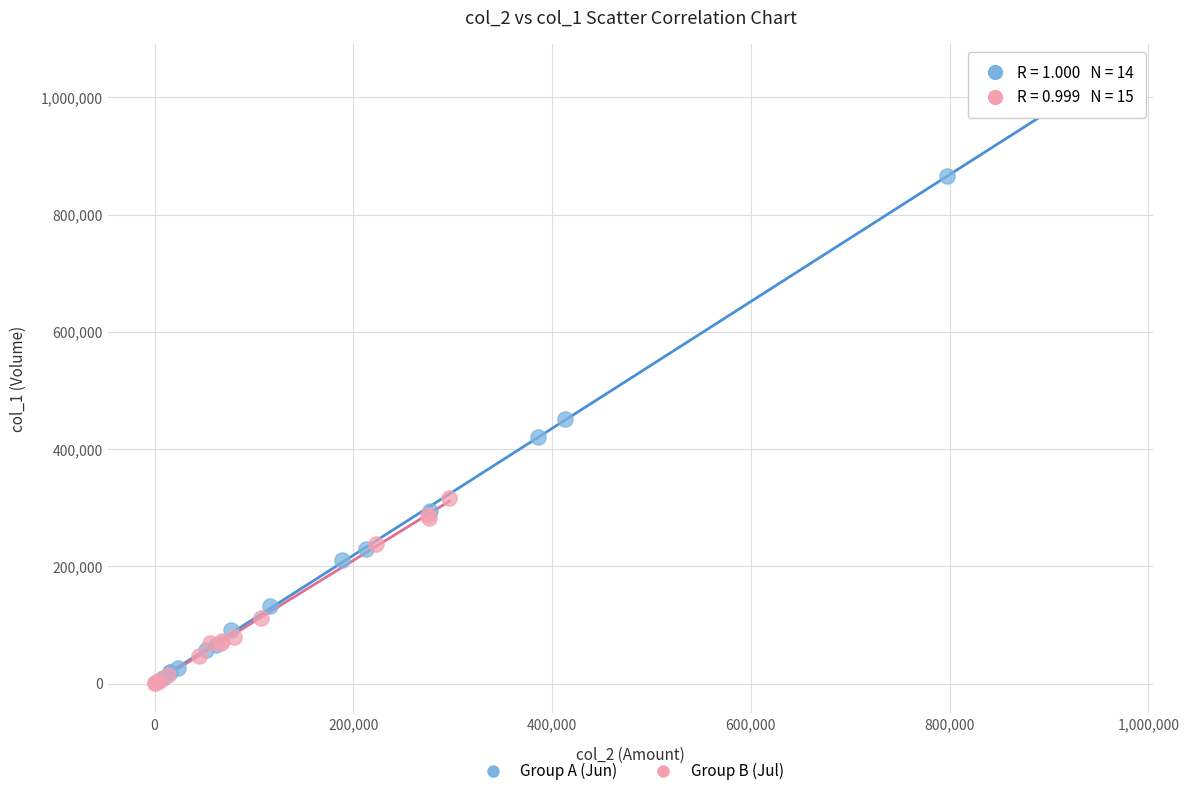

Which series has the widest spread of Y values?

Group A (Jun)